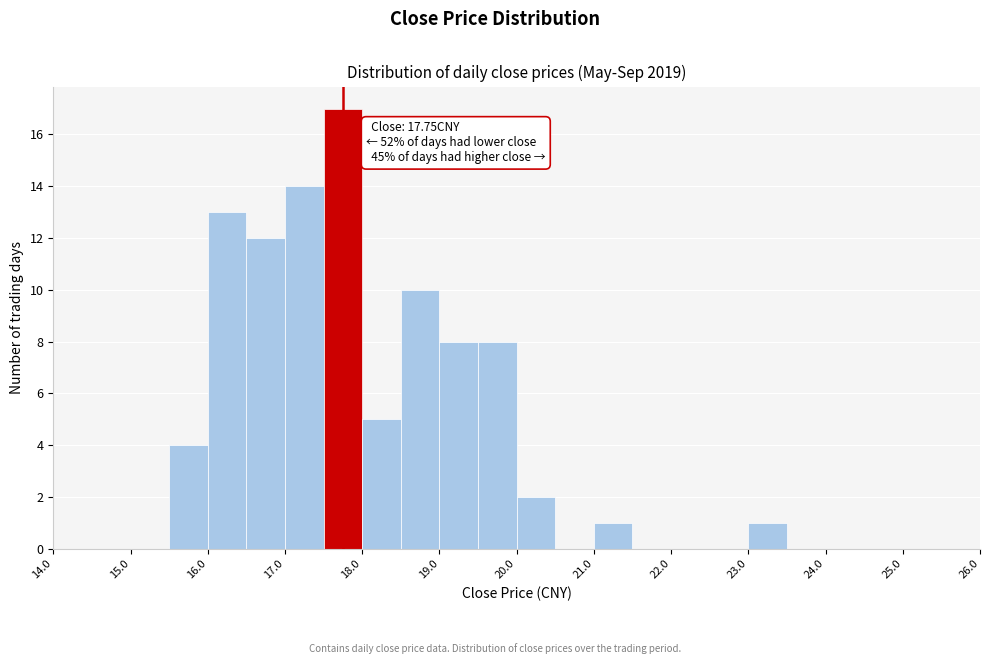

Over which range of the x-axis is the bar tallest?

17.5 to 18.0